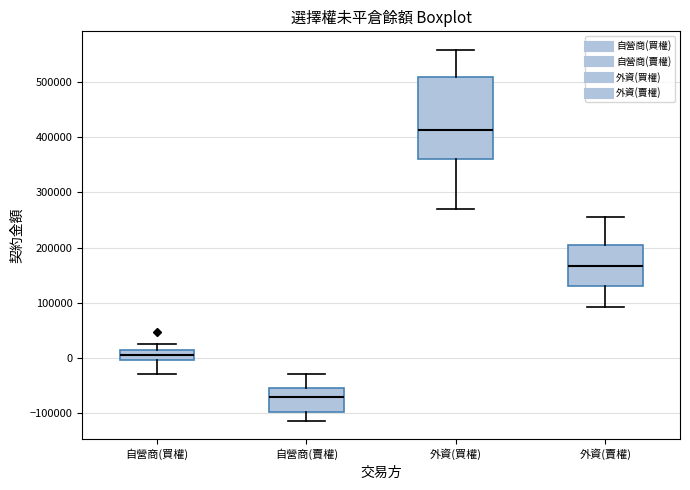

Which box has the lowest median line?

自營商(賣權)